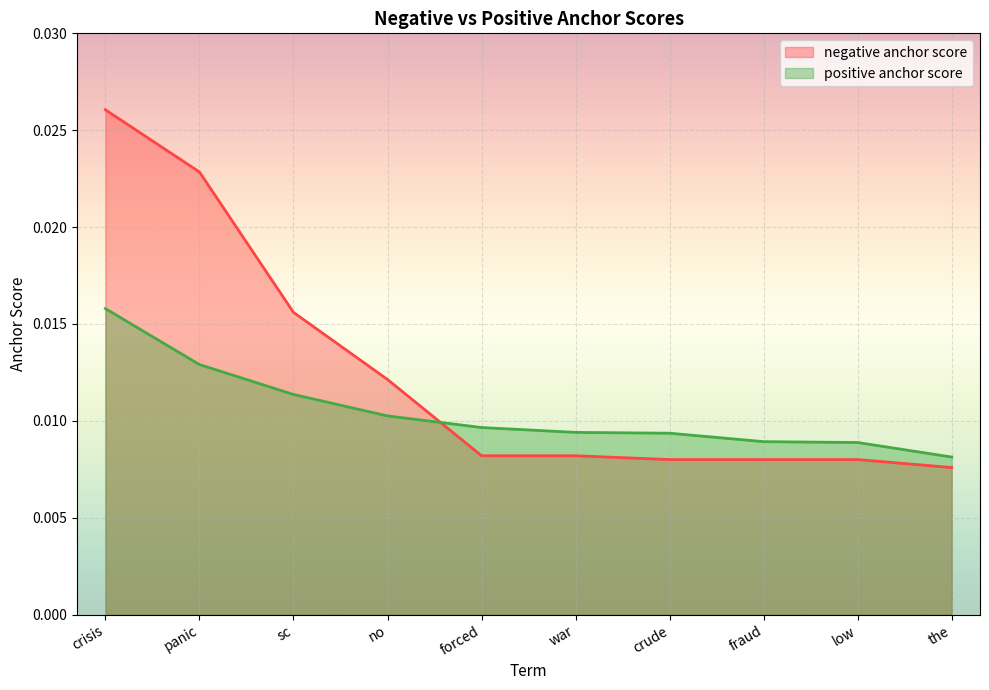

Rank the series by their average value, from highest to lowest.

negative anchor score, positive anchor score